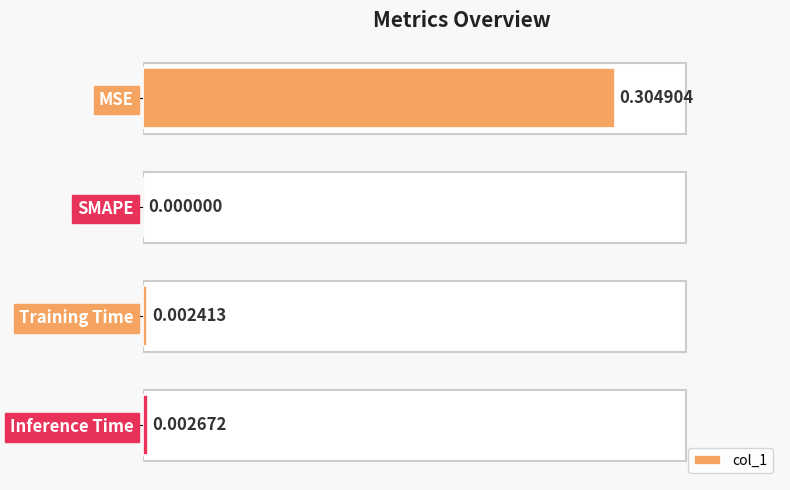

What is the change in value from MSE to SMAPE?

-0.3